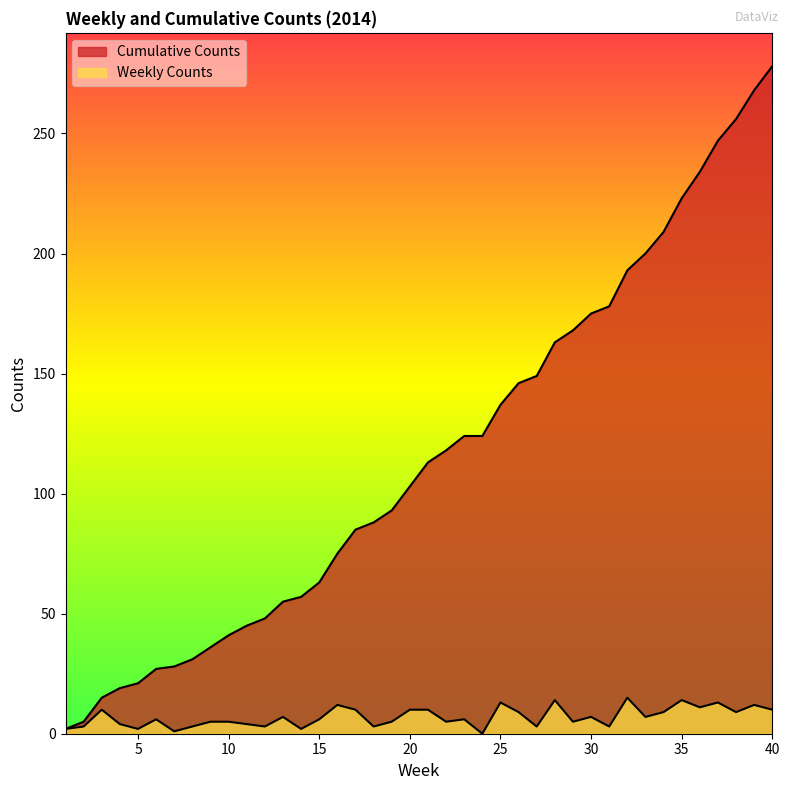

True or false: Weekly Counts and Cumulative Counts intersect in this chart.

False